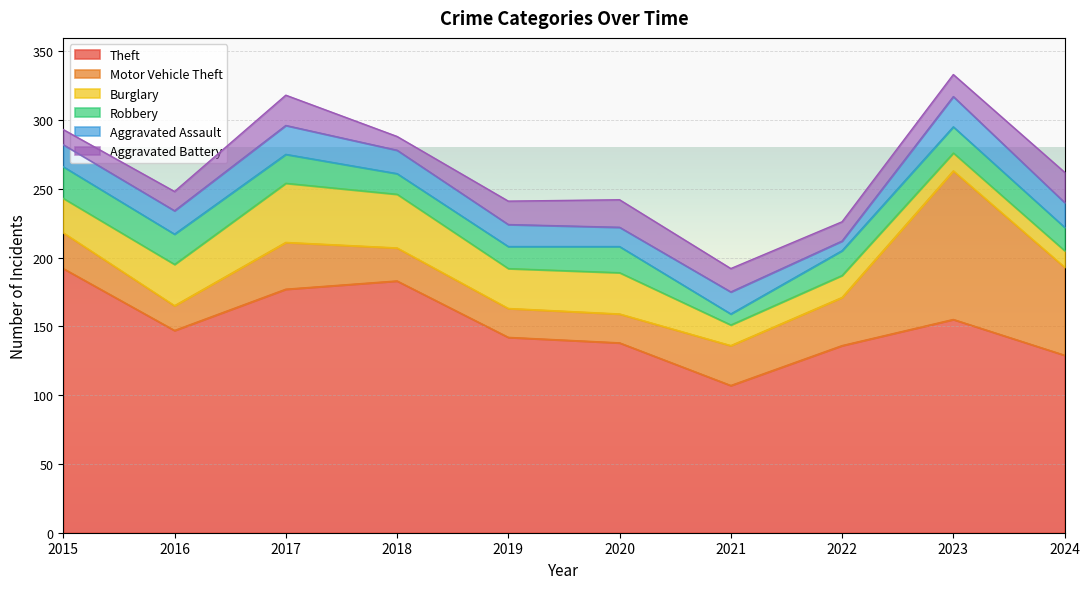

Which series ends up on top after the final intersection of Burglary and Aggravated Assault?

Aggravated Assault